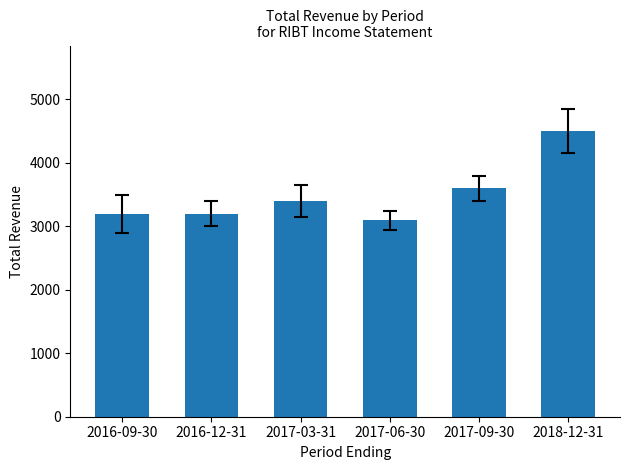

How many series are shown in this chart?

1